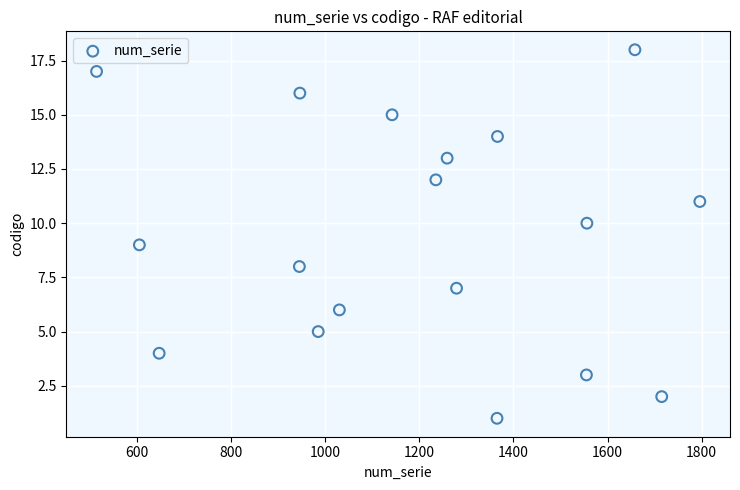

What is the range of X values (max minus min)?

1282